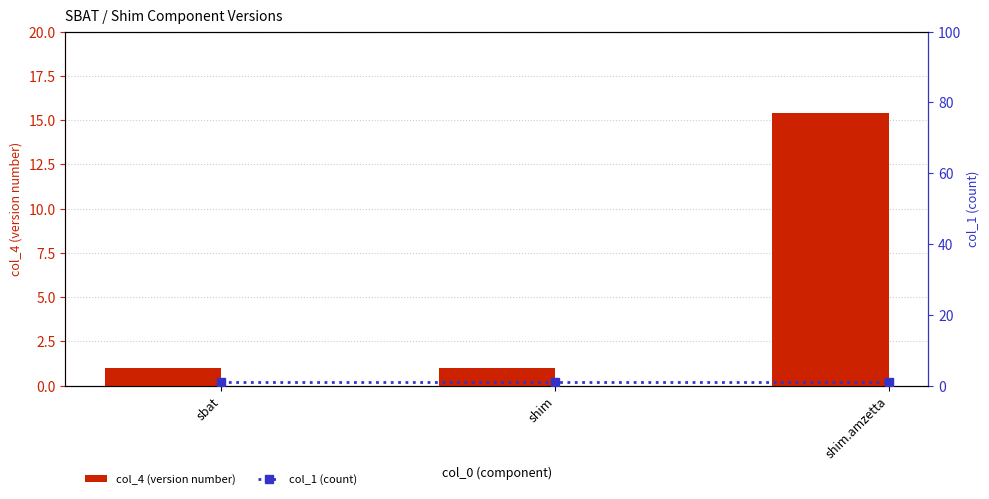

What is the value of the col_1 (count) bar at the 3rd from the left?

1.0